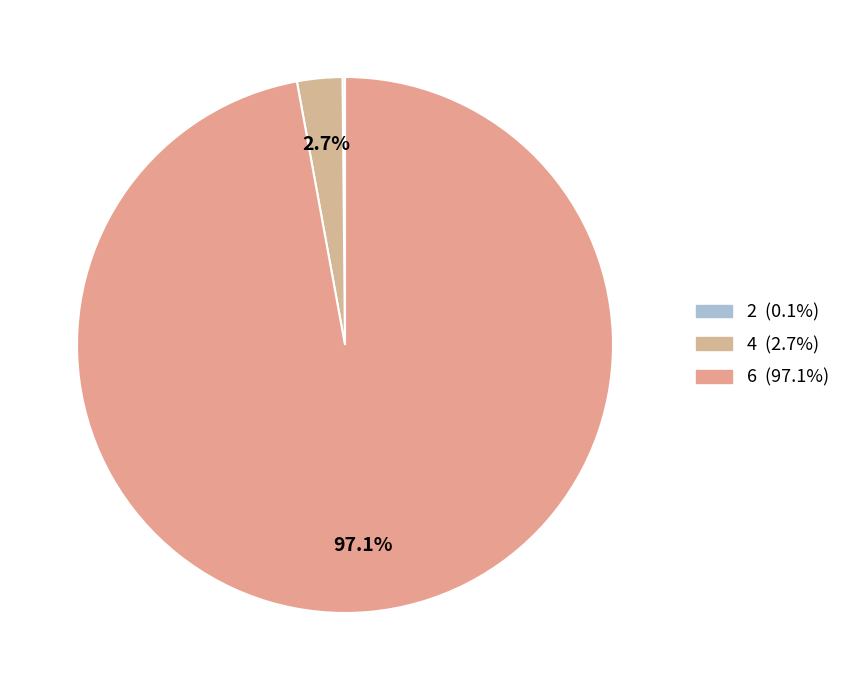

What portion of the pie excludes 6?

2.9%